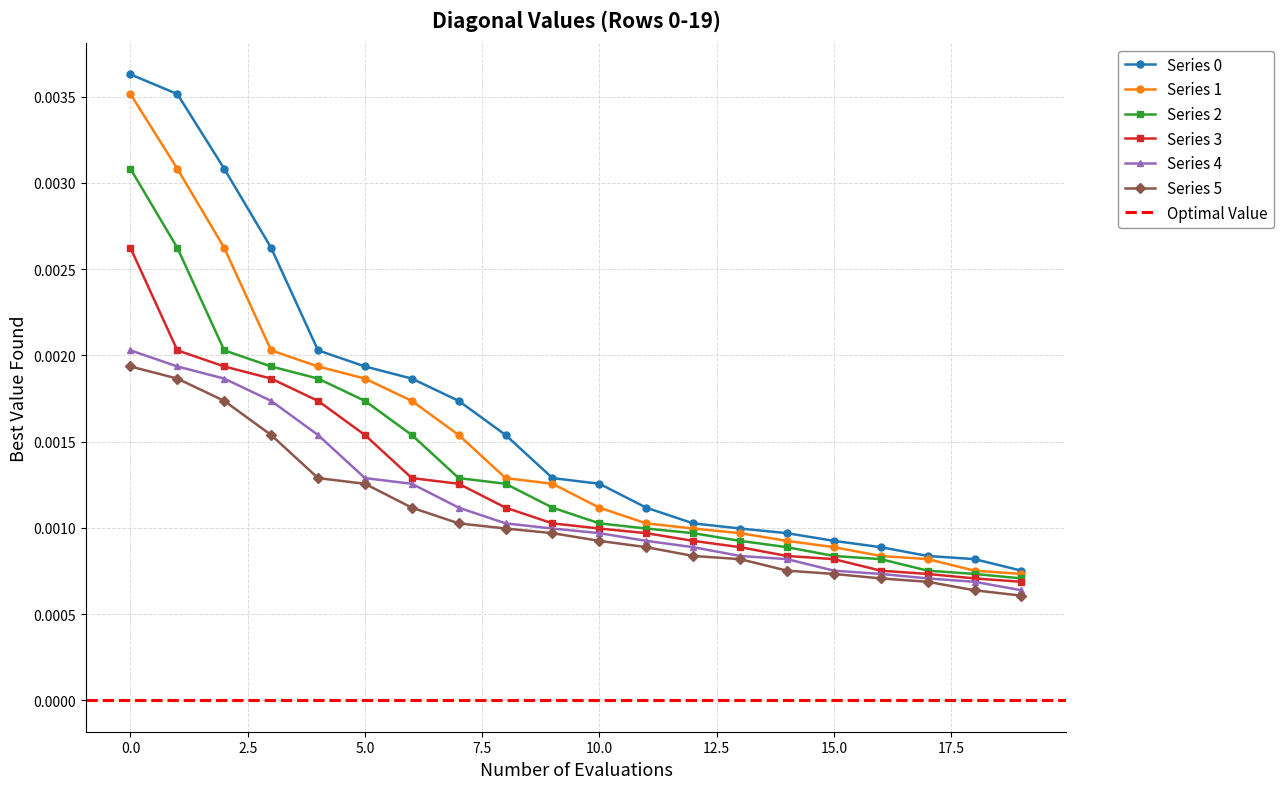

Is it true that Series 1 equals 0.0 at 3?

True